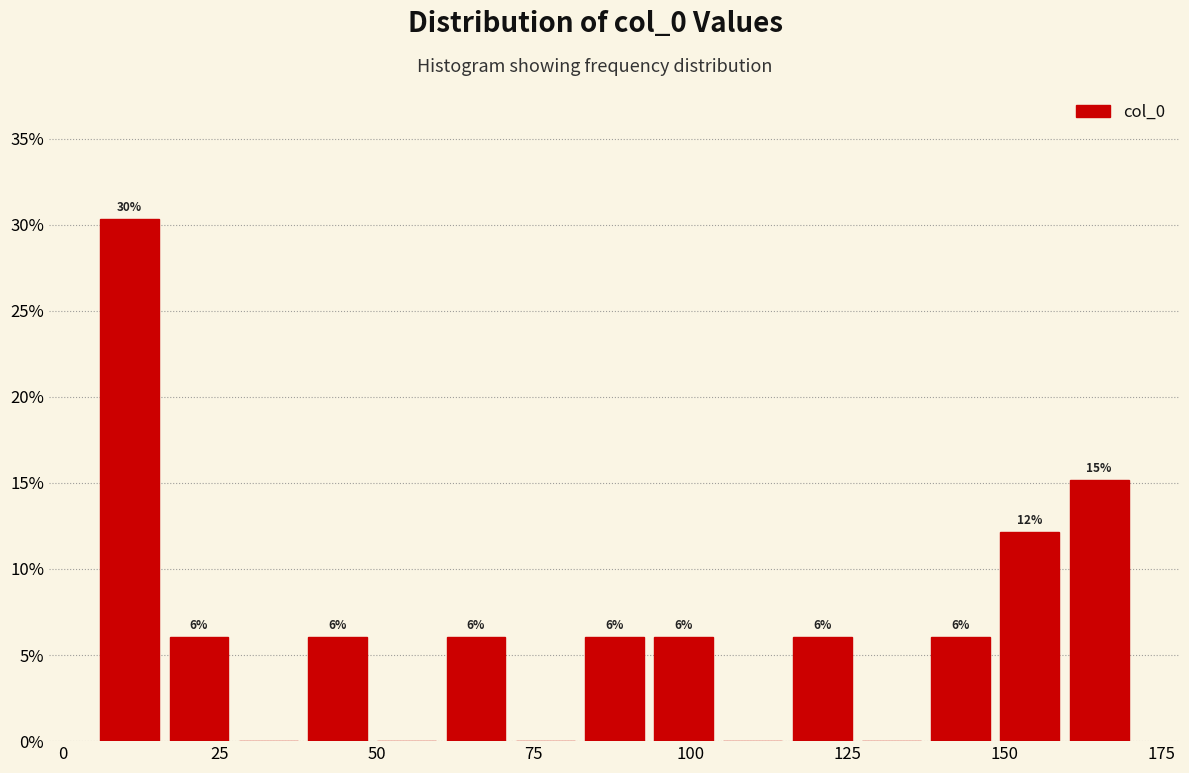

Read against the x-axis, roughly where is the centre of the tallest bar?

10